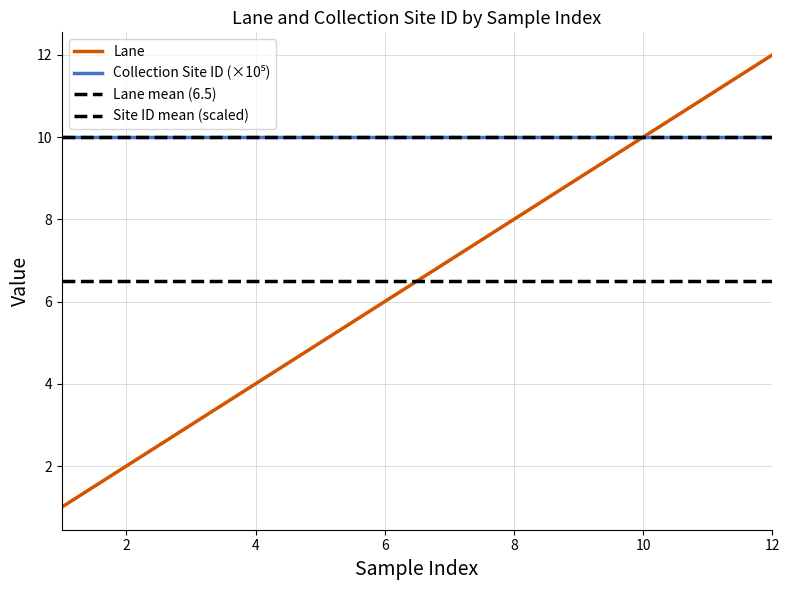

True or false: the data shows 6 at 12.

False